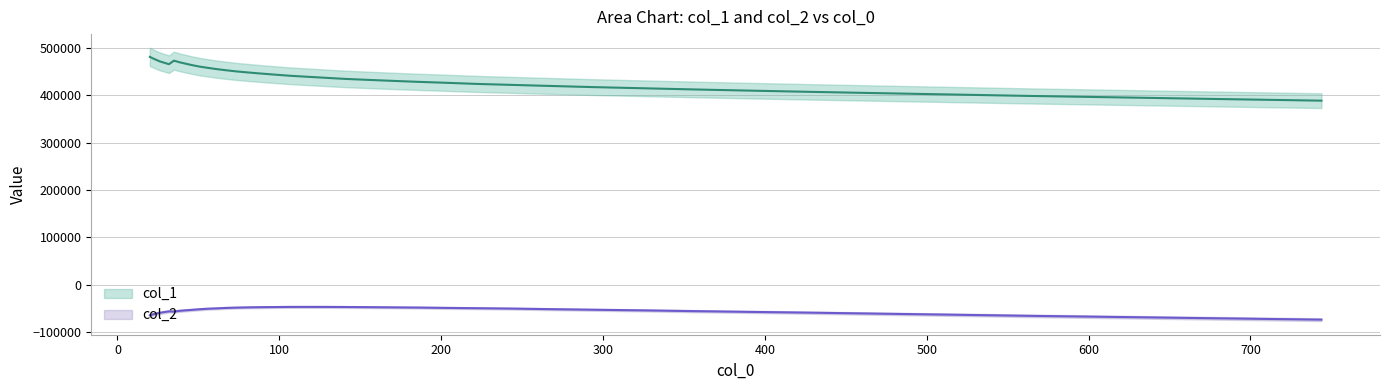

How many data points in col_2 are above -52757?

19